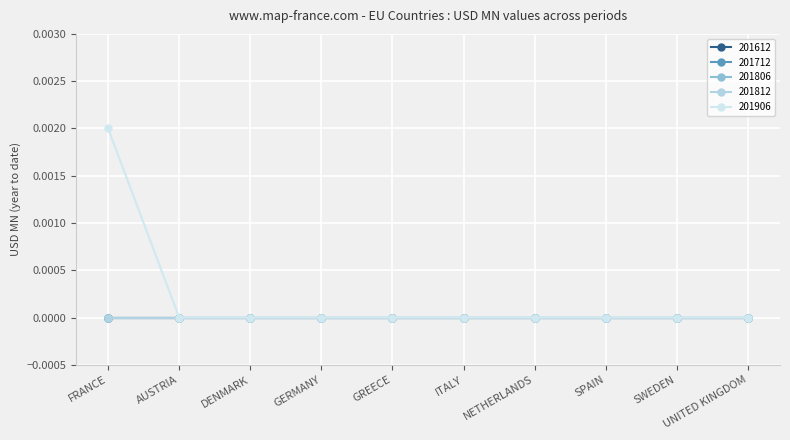

Is this an area chart (filled region under the line)?

No